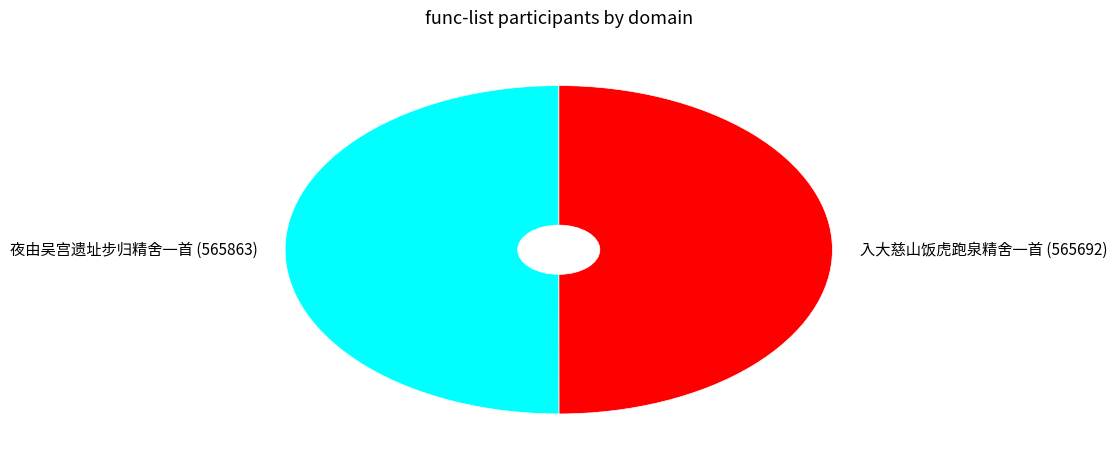

True or false: 入大慈山饭虎跑泉精舍一首 accounts for 61% of the total.

False